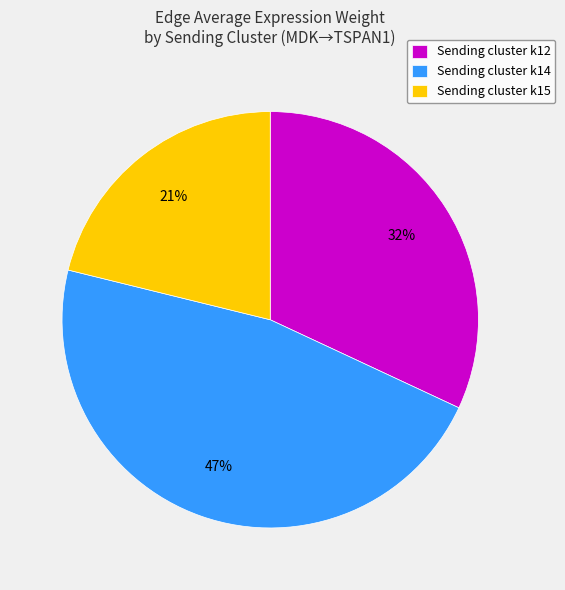

Is there any slice that represents more than half of the pie?

No